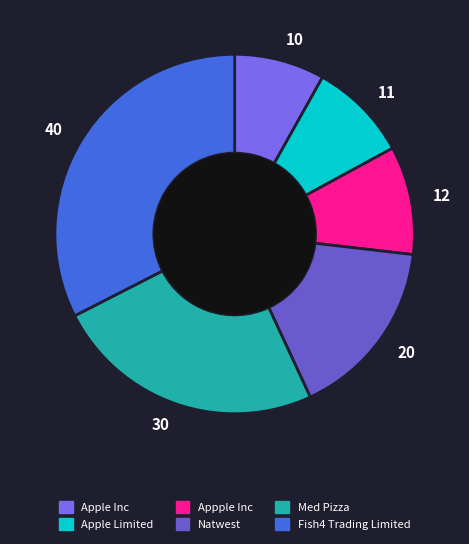

Is there a majority slice in this chart?

No